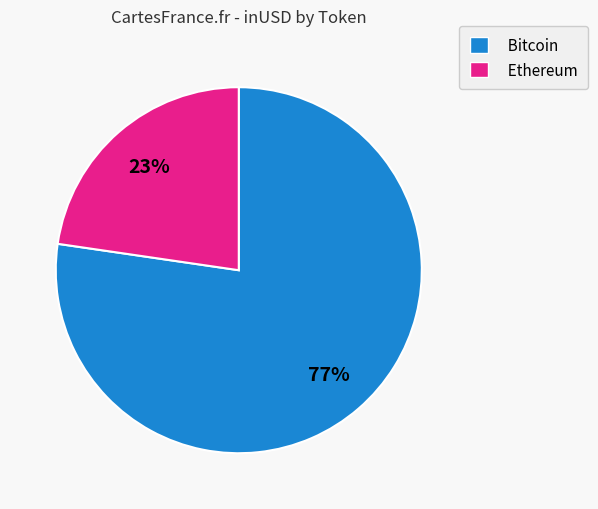

Do Ethereum and Bitcoin together represent more than half of the pie?

Yes